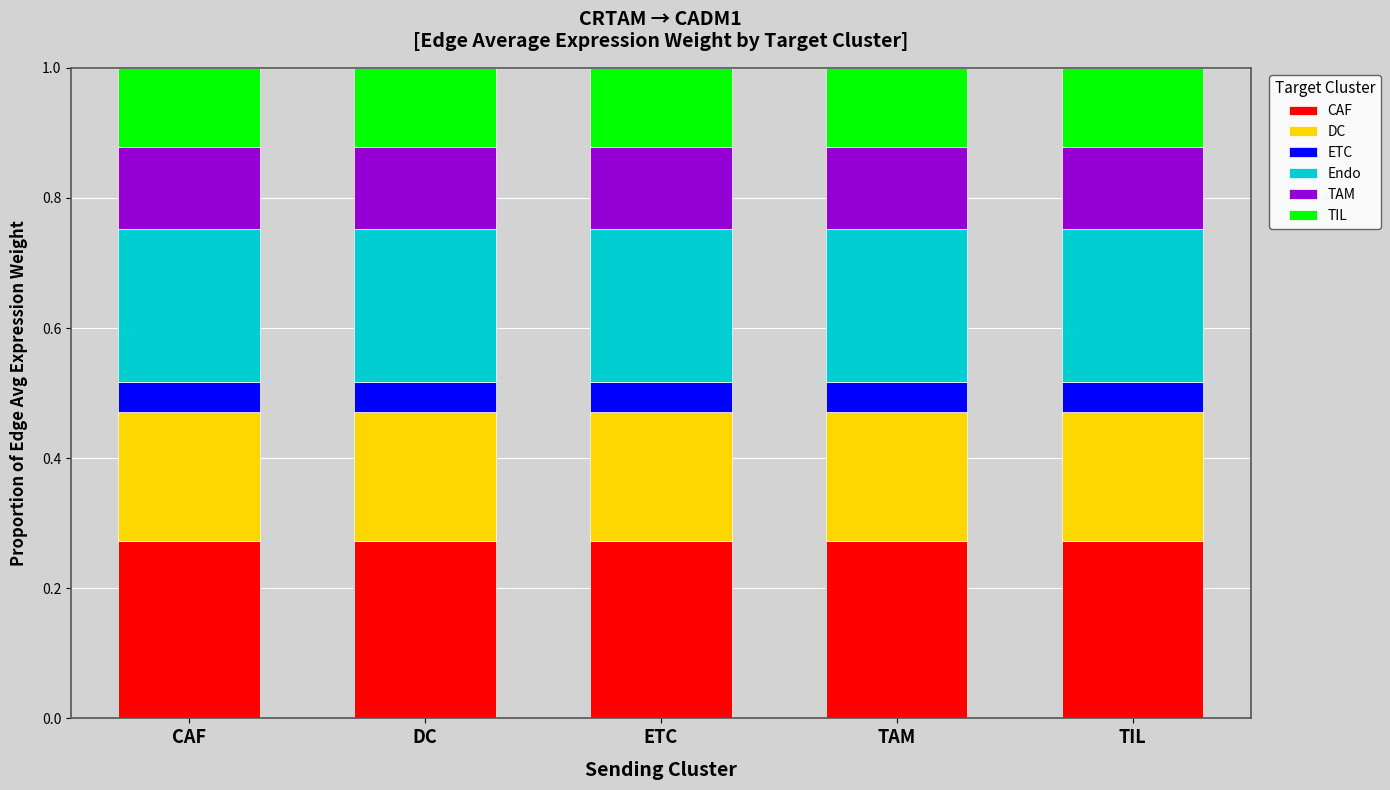

How many CAF values are between 0 and 1?

5